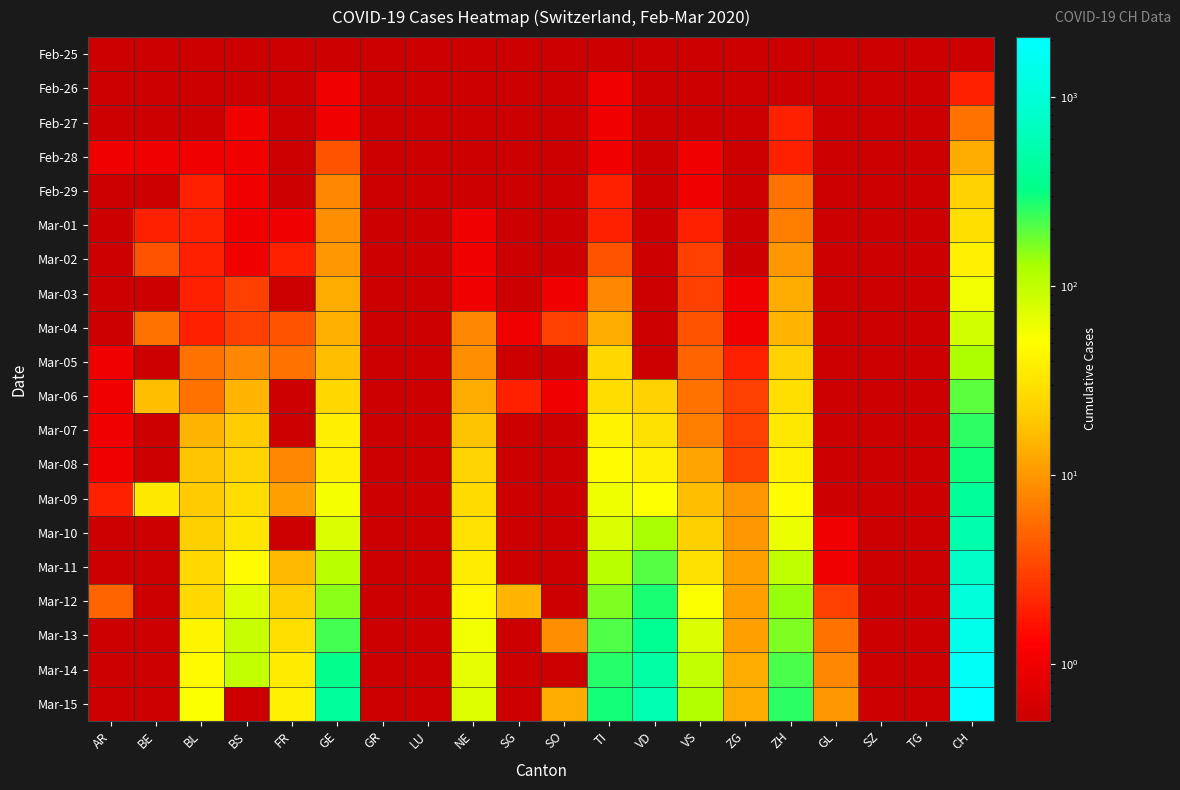

What is the minimum value shown in the chart?

0.5